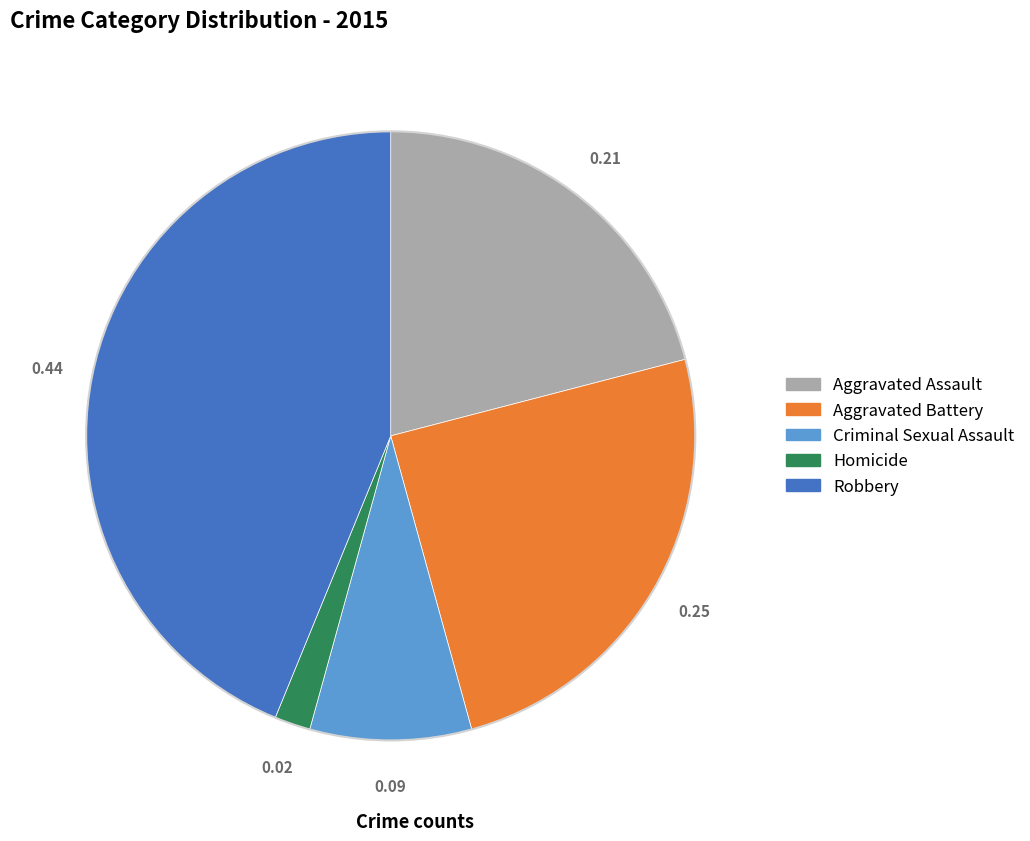

How many slices are in this pie chart?

5